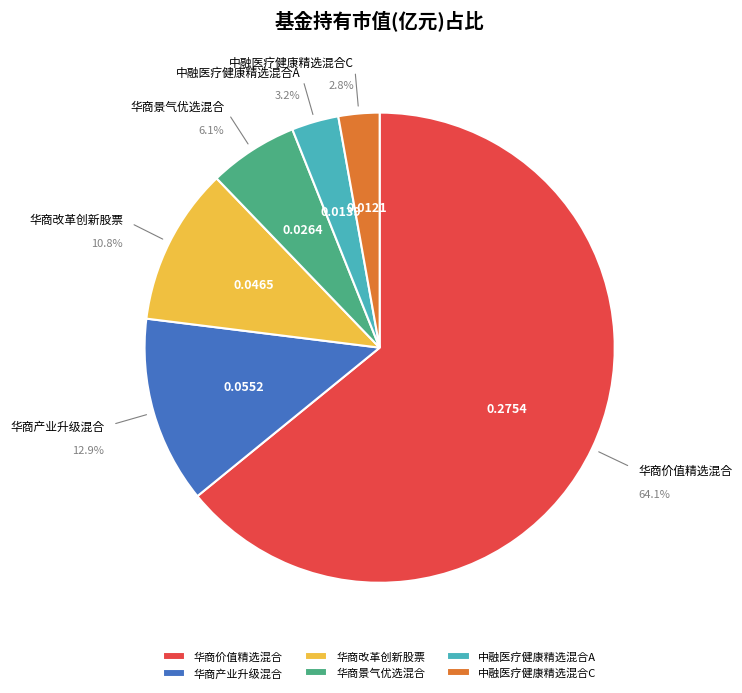

Which slice represents more than half of the pie?

华商价值精选混合